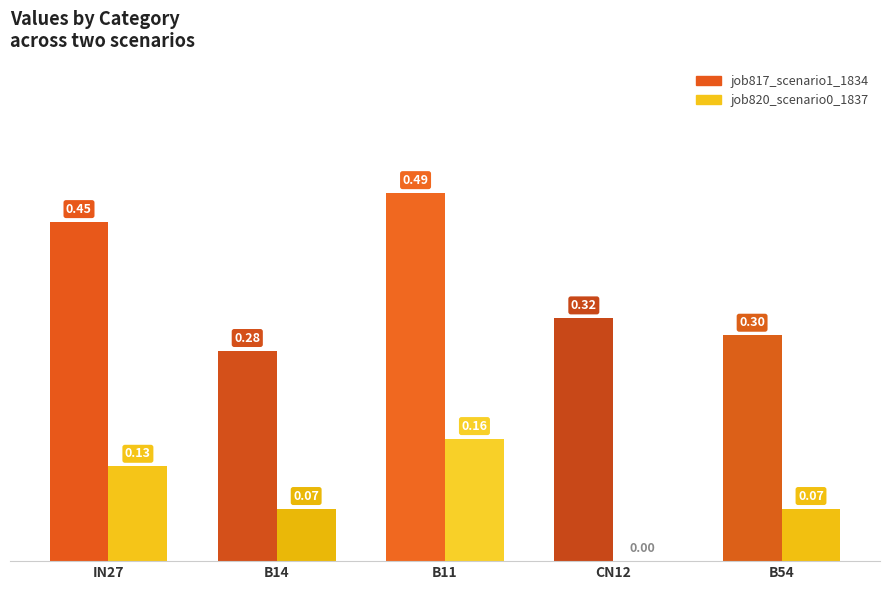

What is the spread (max minus min) of values at in27?

0.3